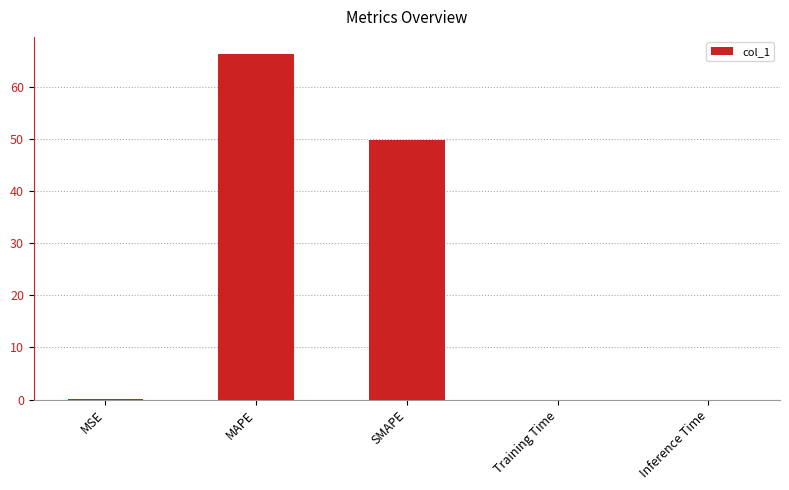

What is the sum of all values?

116.1